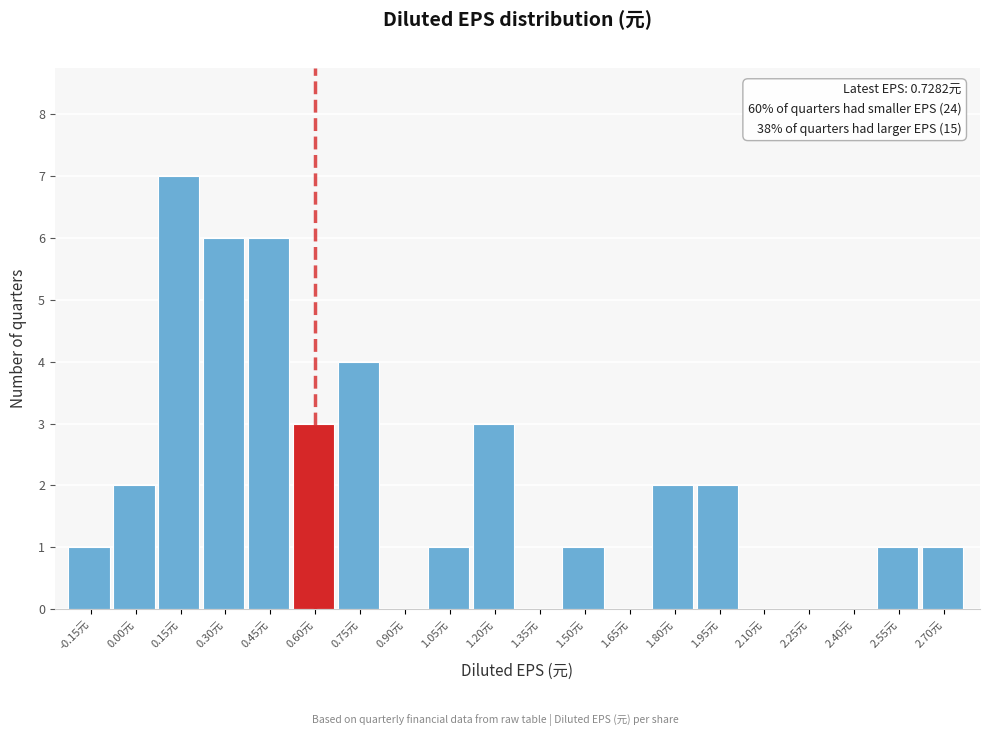

Reading left to right, extract all data points from this chart.

-0.15元=1	0.00元=2	0.15元=7	0.30元=6	0.45元=6	0.60元=3	0.75元=4	0.90元=0	1.05元=1	1.20元=3	1.35元=0	1.50元=1	1.65元=0	1.80元=2	1.95元=2	2.10元=0	2.25元=0	2.40元=0	2.55元=1	2.70元=1